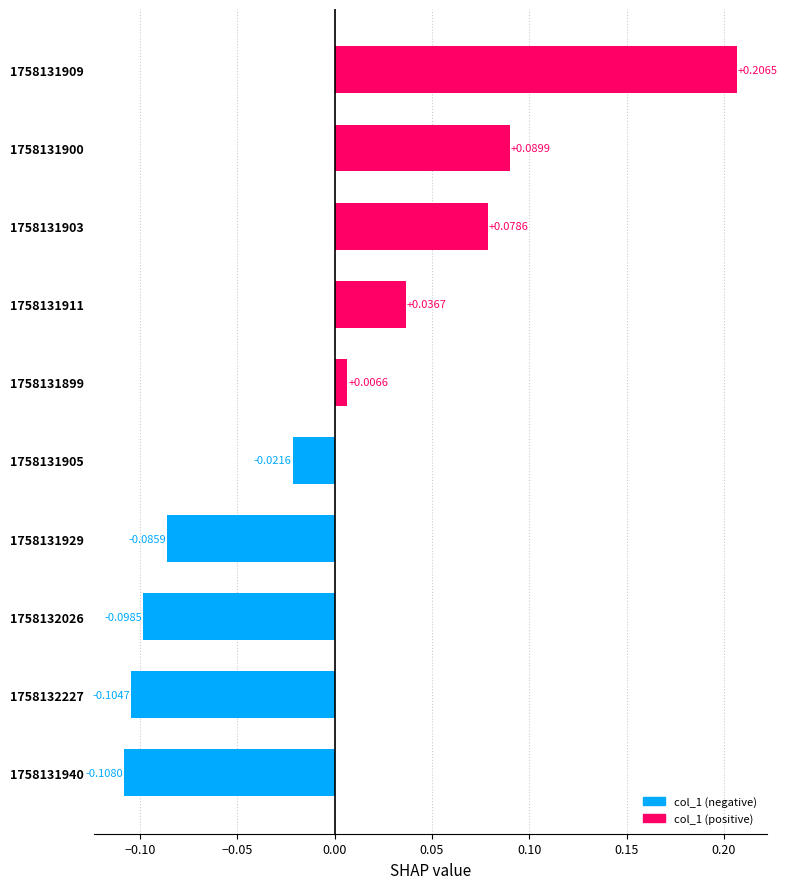

What is the difference between the maximum and minimum values?

0.3